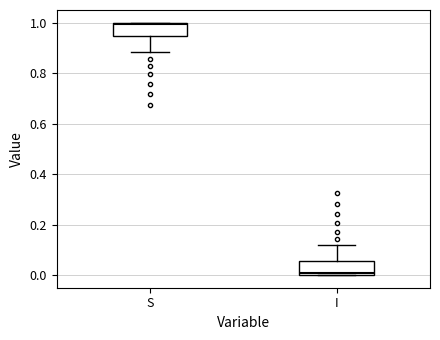

Reading left to right, transcribe this box plot: for each box, give where its median line is, the range the box spans, and where its two whiskers end, as read against the y-axis. The values are not printed on the chart, so give them approximately, as read against the axis.

S: median 1.00, box 0.94 to 1.00, whiskers 0.88 to 1.00
I: median 0.00, box 0.00 to 0.06, whiskers 0.00 to 0.12